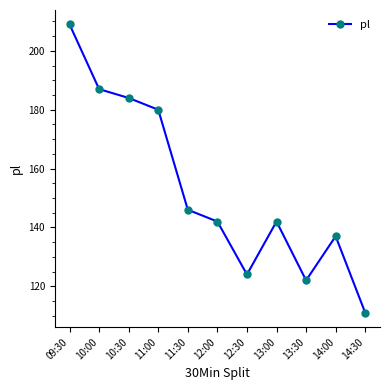

At which label does the data first exceed 142?

09:30